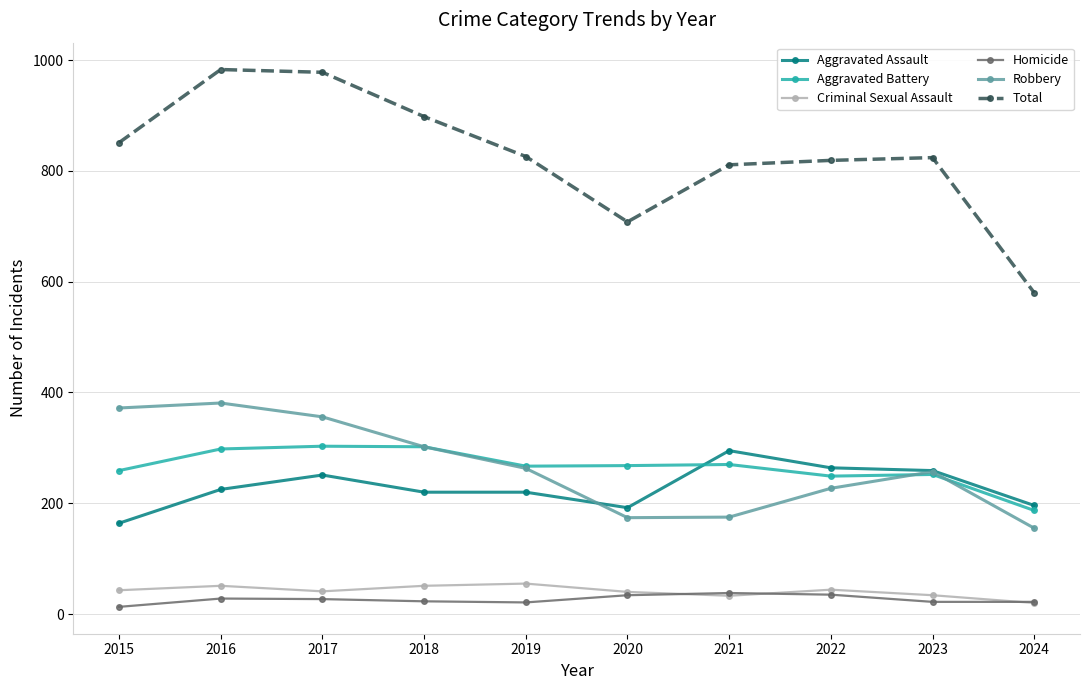

How many series are shown in this chart?

6